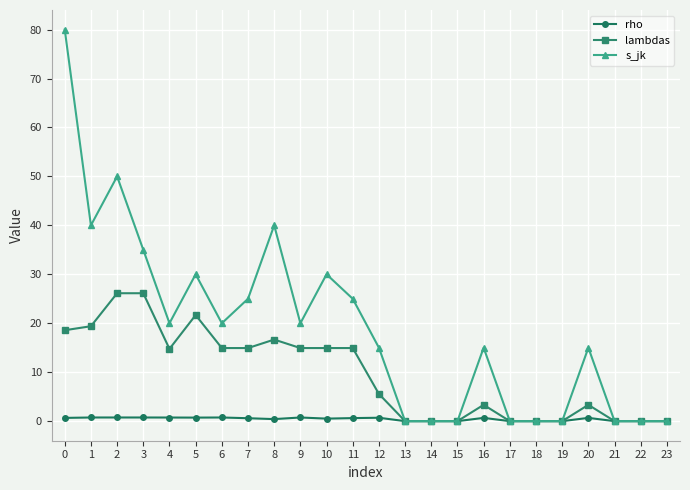

At how many categories does at least one series exceed 36?

4